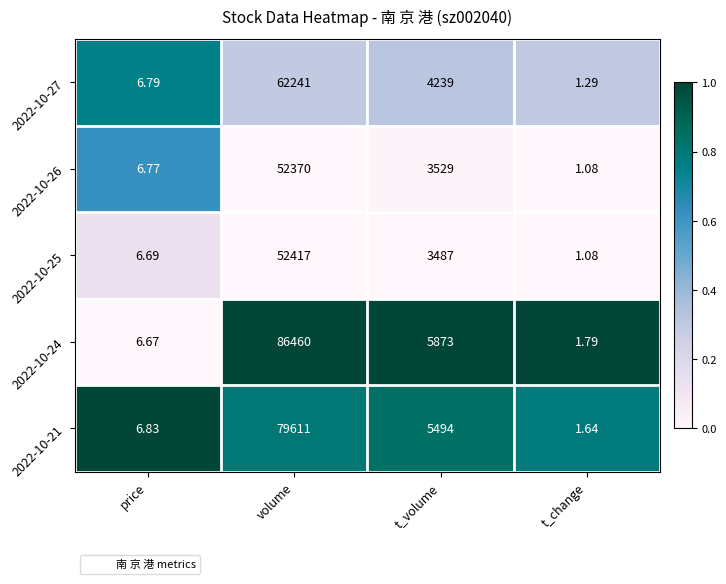

What is the total value across all series at price?

33.8